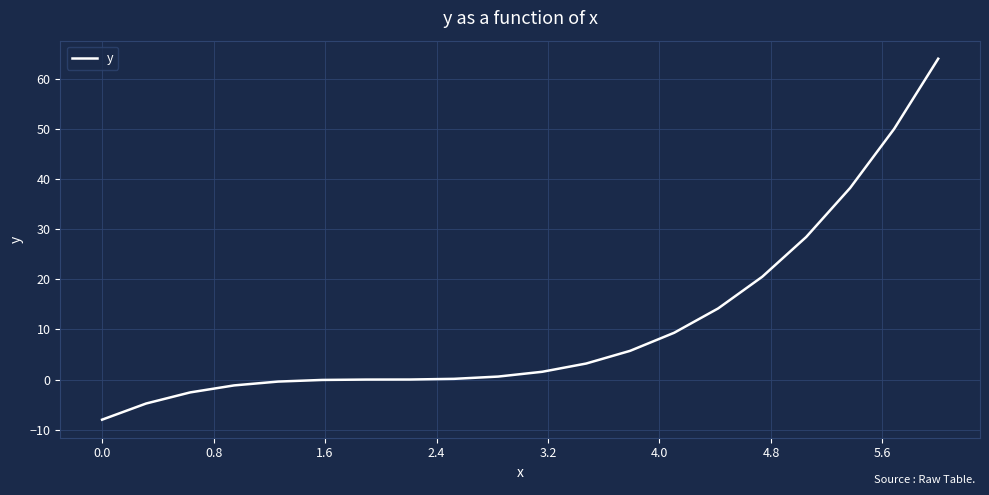

What is the difference between the maximum and minimum values?

72.0